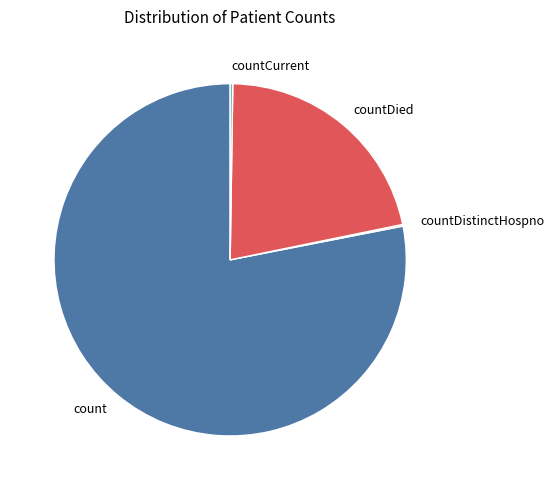

Which category has the biggest portion of the pie?

count